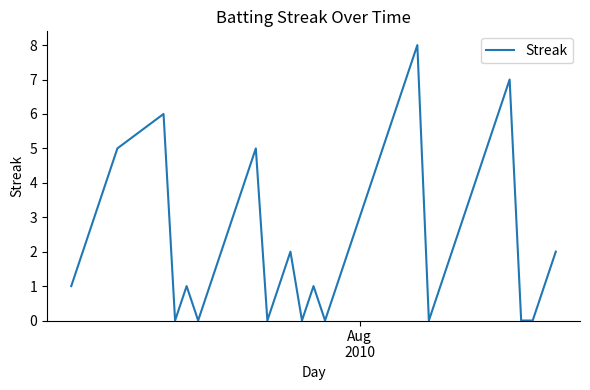

What is the greatest value displayed?

8